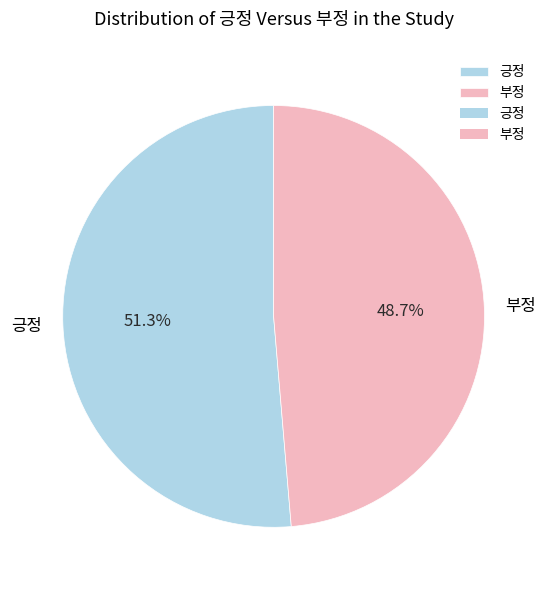

Does 부정 represent more than half of the total?

No